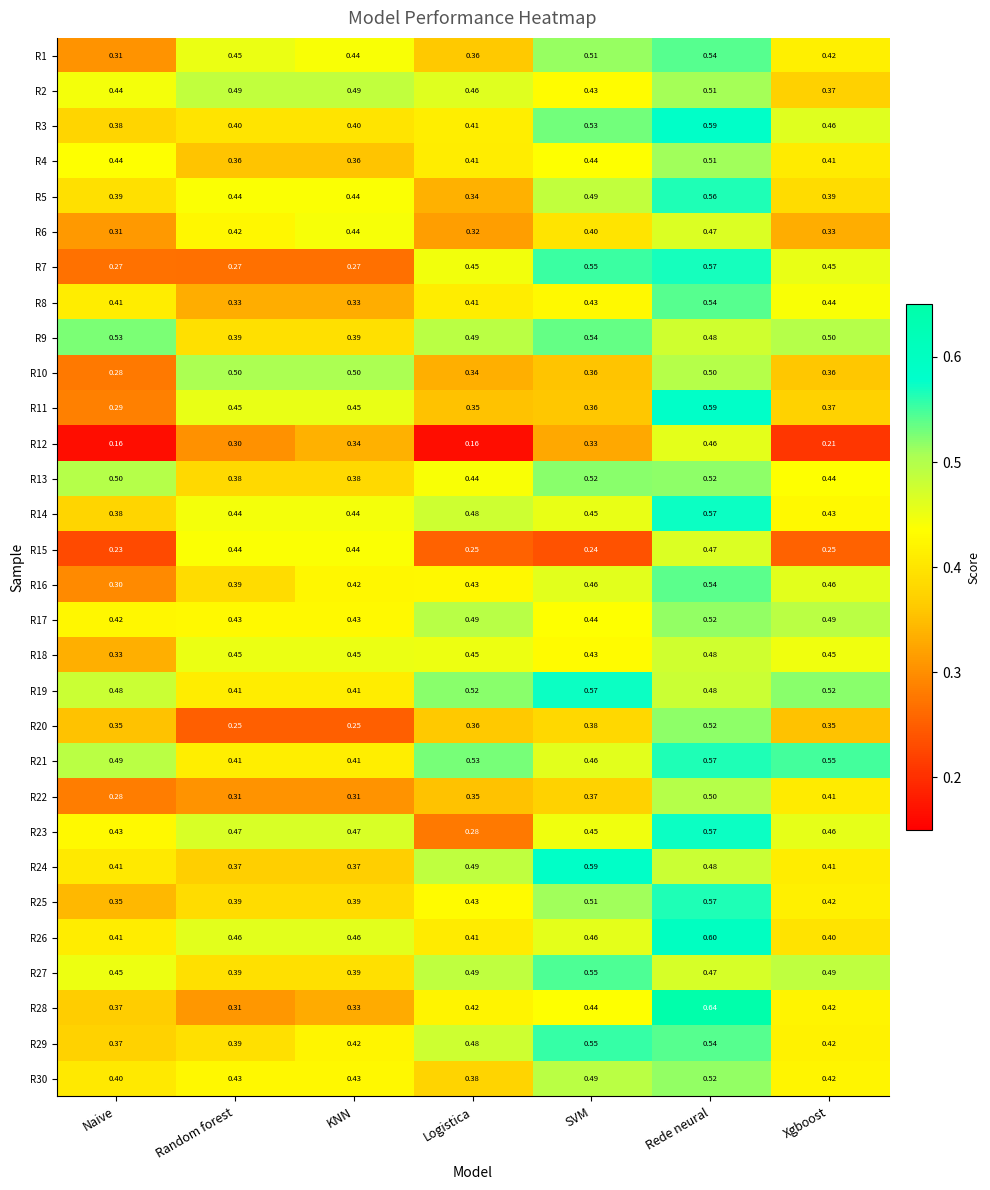

Where is R2 nearest to the value 0?

Xgboost